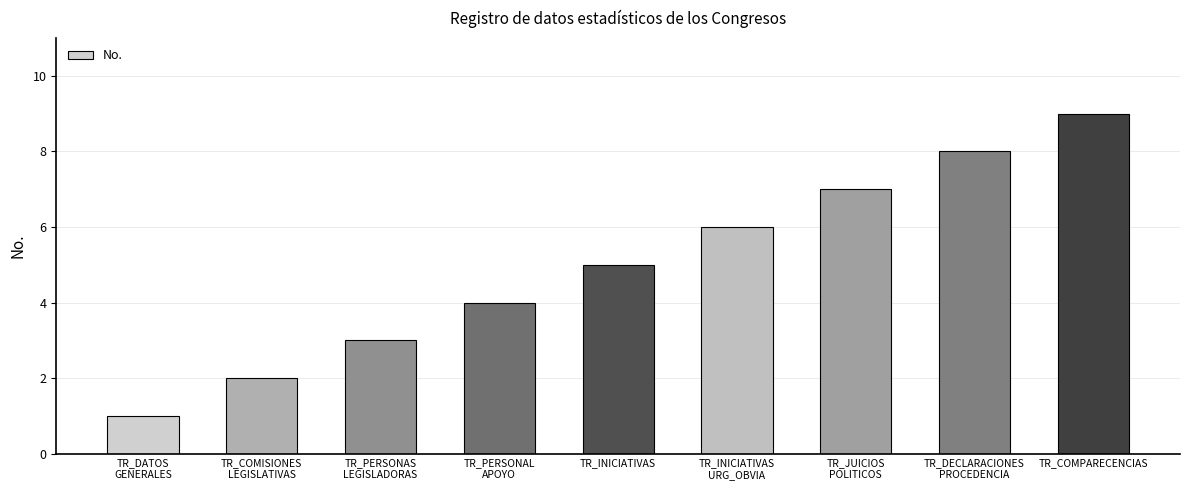

What is the change in value from TR_COMISIONES
LEGISLATIVAS to TR_PERSONAL
APOYO?

+2